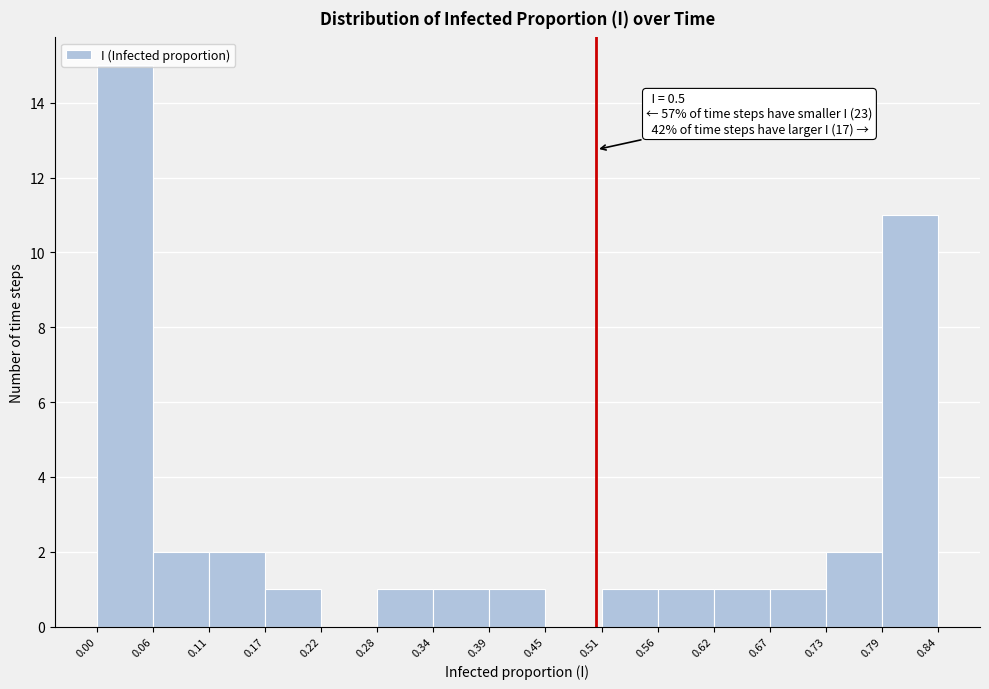

Which range on the x-axis has the tallest bar?

0.00 to 0.06